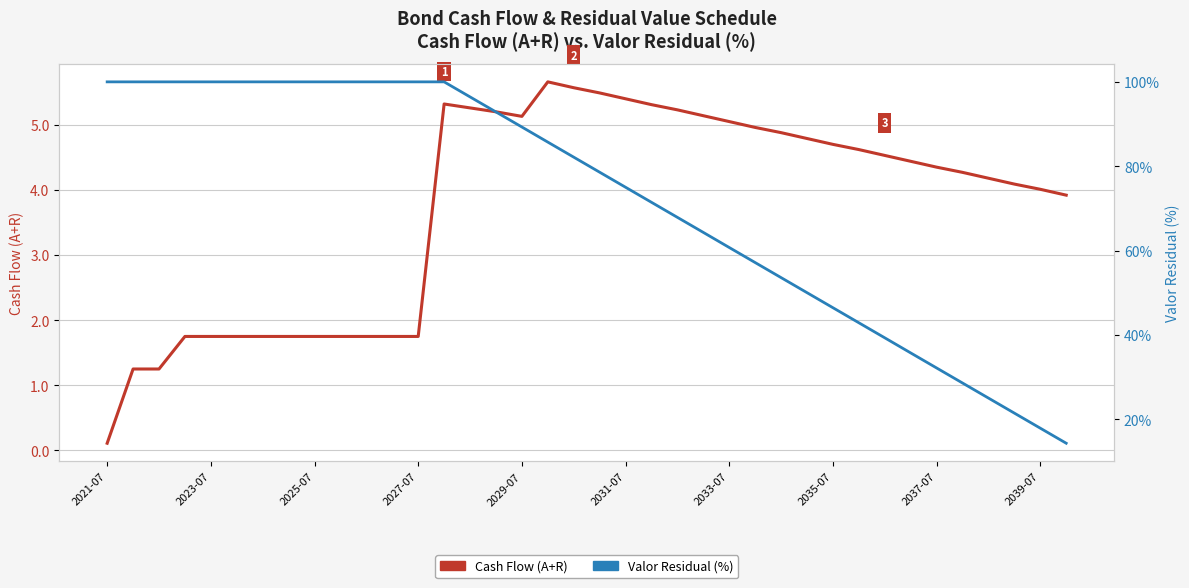

True or false: Valor Residual (%) and Cash Flow (A+R) intersect in this chart.

False